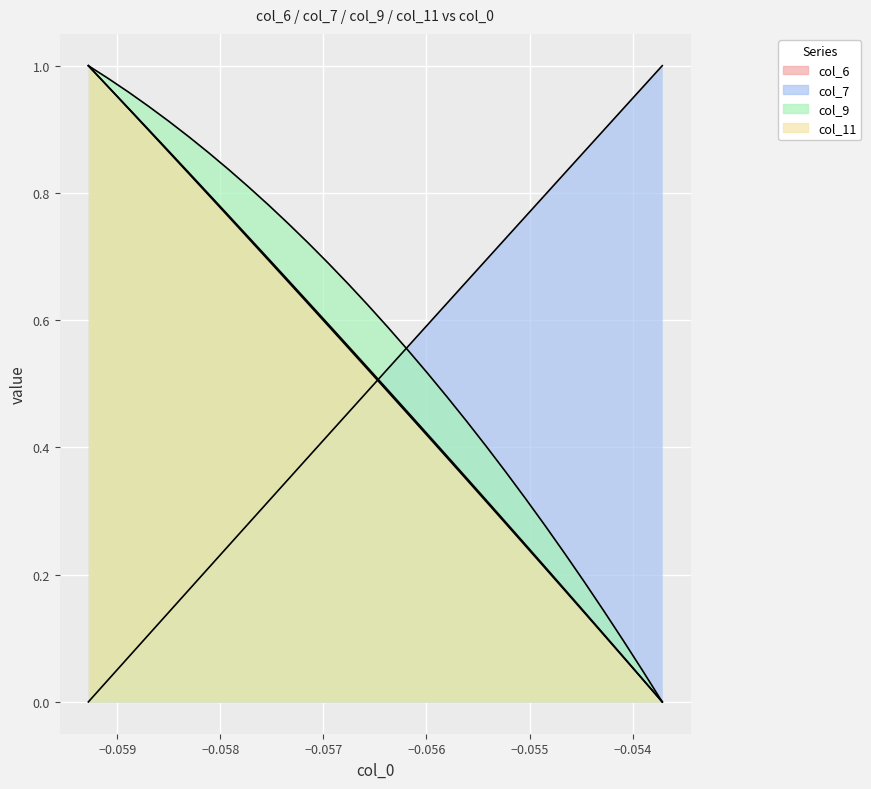

Count the number of data series in this chart.

4